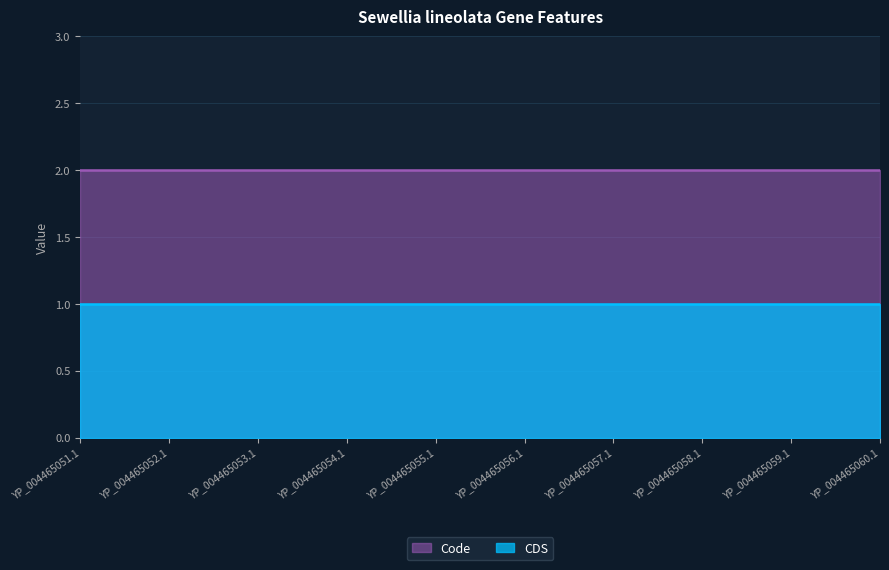

True or false: CDS has more than 0 points higher than both neighbors.

False